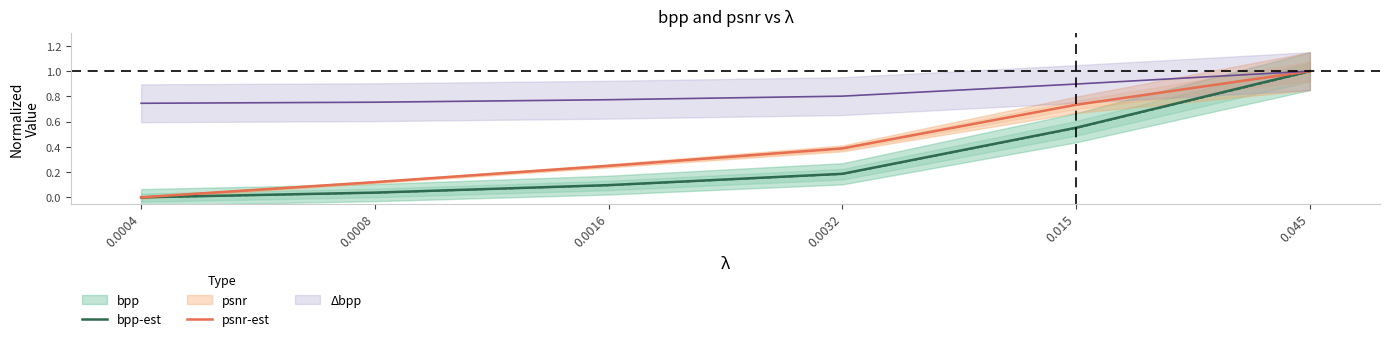

Is the value of bpp-est at 0.045 greater than the value of psnr-est at 0.015?

Yes